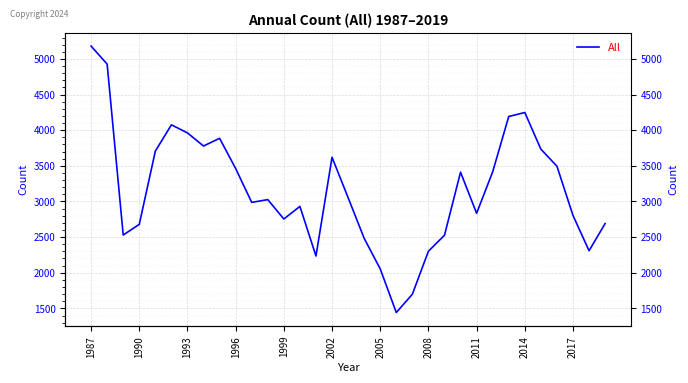

How many interior local peaks (higher than both neighbors) does the data have?

7